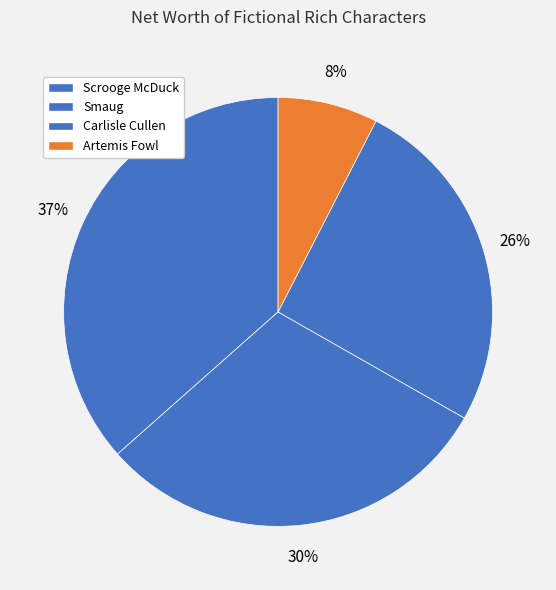

To the nearest percent, what is the difference between the largest and smallest slice percentages?

29%